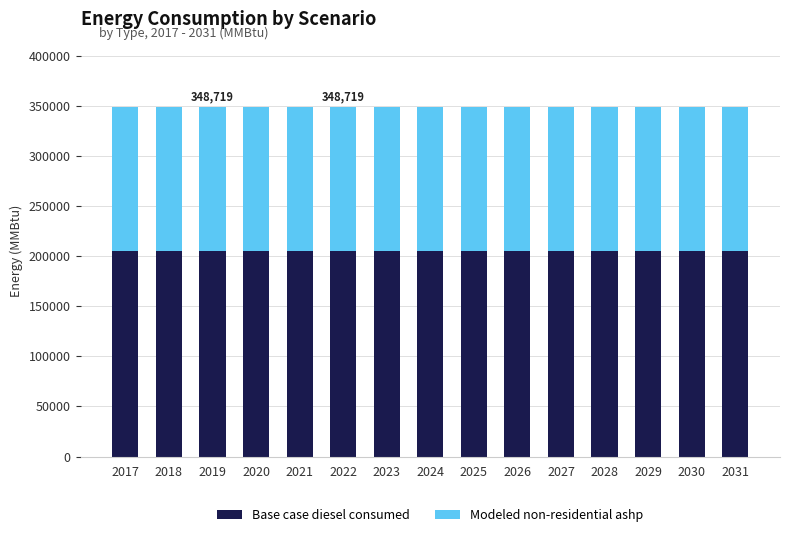

What is the value of the Base case diesel consumed bar at the 15th from the left?

205128.8